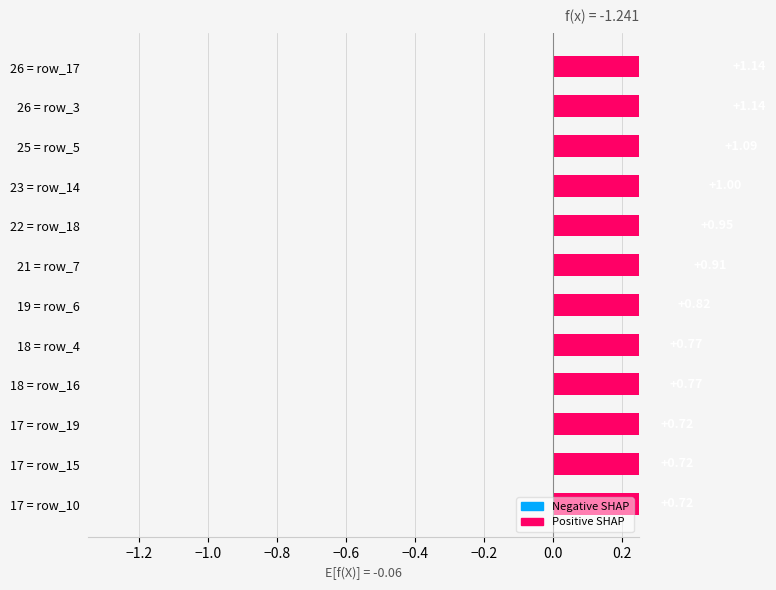

What is the average value?

0.9